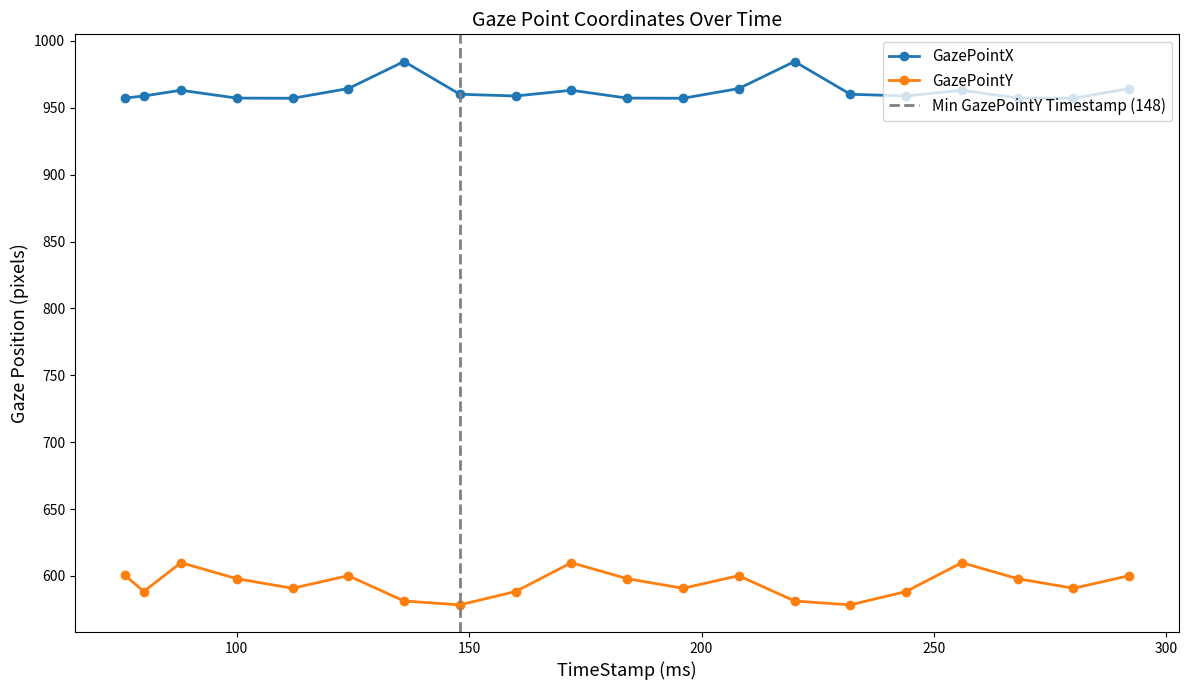

How many interior local valleys does the GazePointY series have?

6